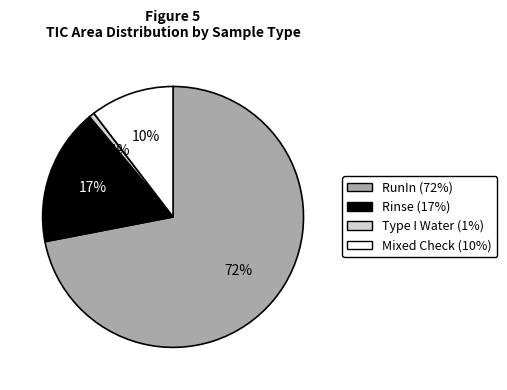

Is there a majority slice in this chart?

Yes